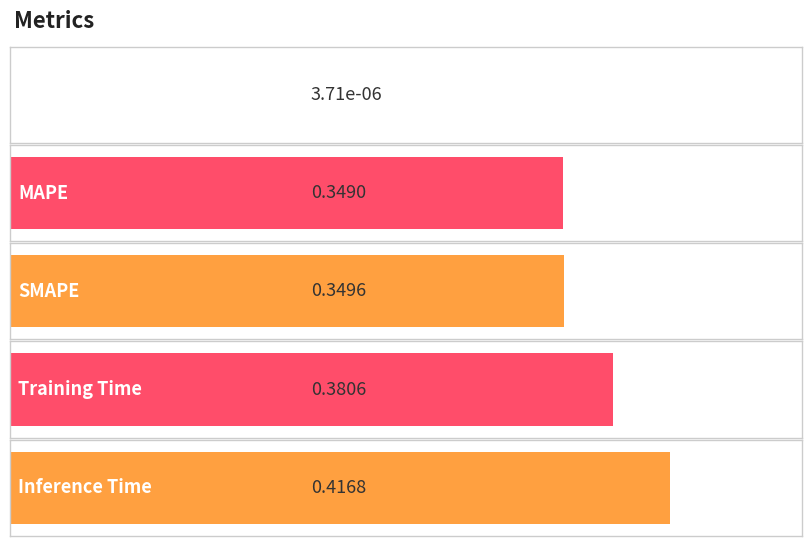

Reading right to left, extract all data points from this chart.

Inference Time=0.4	Training Time=0.4	SMAPE=0.3	MAPE=0.3	MSE=0.0